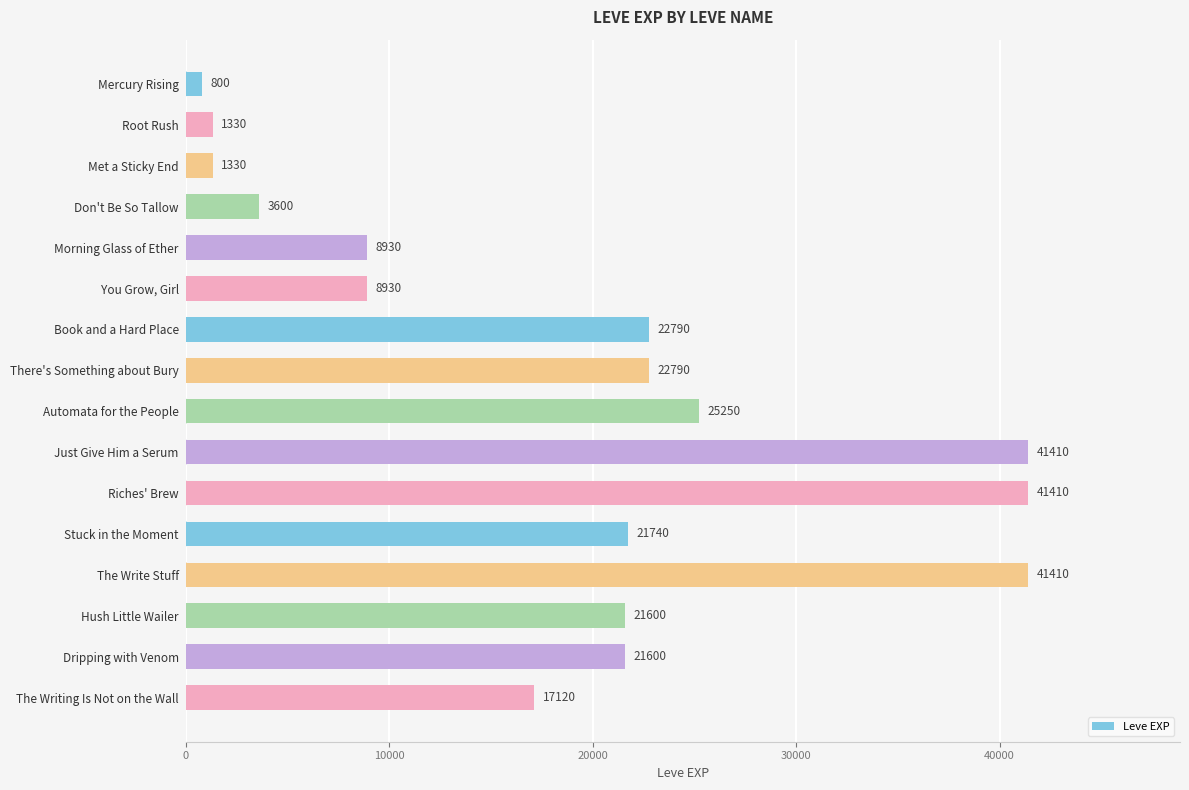

Which has a higher value, The Writing Is Not on the Wall or You Grow, Girl?

The Writing Is Not on the Wall